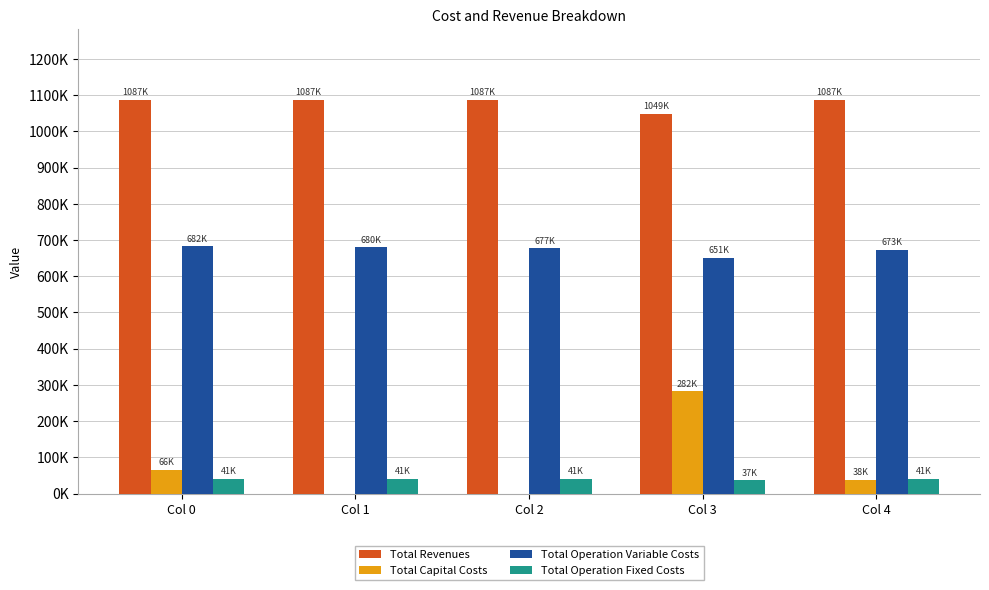

Reading right to left, what are all the values shown in this chart?

Total Revenues: 1086959.8	1048867.6	1086959.8	1086959.8	1086959.8
Total Capital Costs: 37600.0	282400.0	0.0	0.0	65600.0
Total Operation Variable Costs: 672563.6	651348.3	677440.5	679873.9	682304.1
Total Operation Fixed Costs: 40521.3	36570.0	40521.3	40521.3	40521.3